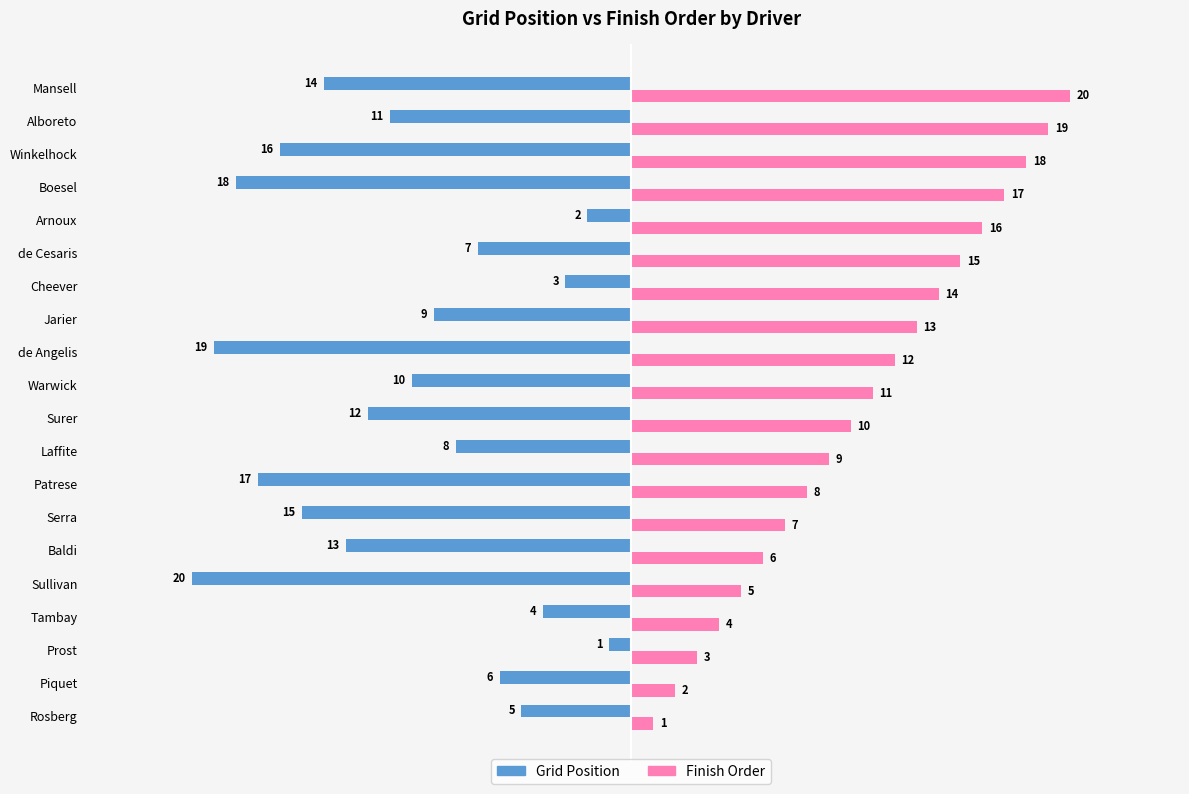

What is the difference between the second highest and second lowest values in the Finish Order series?

17